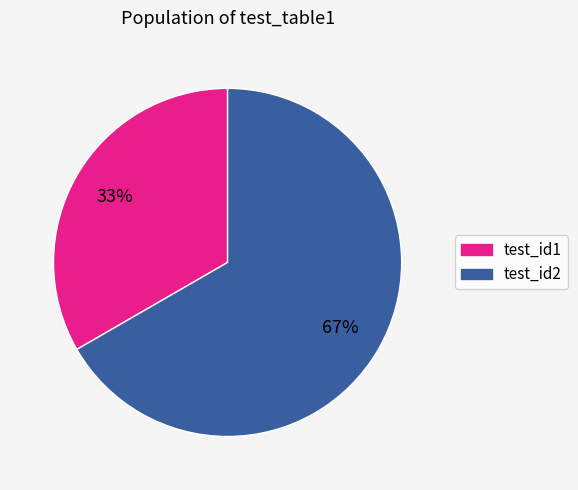

What percentage is the test_id2 slice, to the nearest percent?

67%